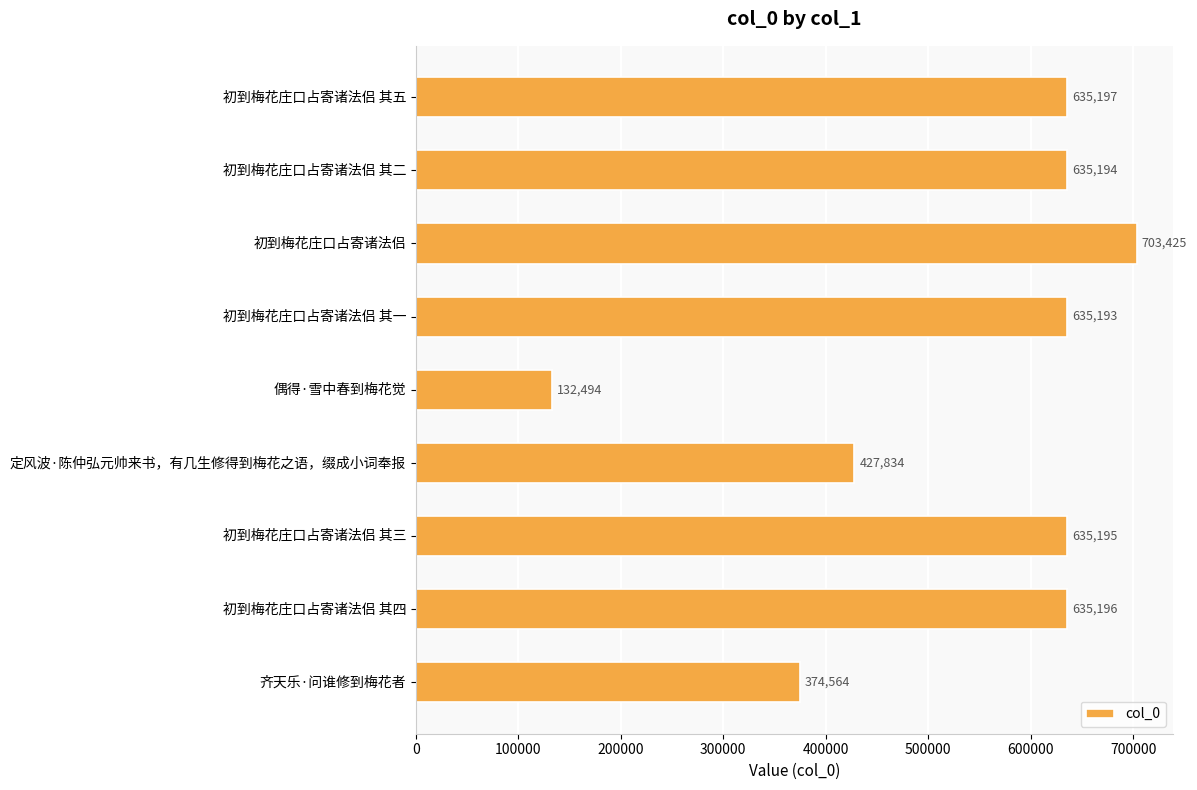

Rank the categories by value from lowest to highest.

偶得·雪中春到梅花觉, 齐天乐·问谁修到梅花者, 定风波·陈仲弘元帅来书，有几生修得到梅花之语，缀成小词奉报, 初到梅花庄口占寄诸法侣 其一, 初到梅花庄口占寄诸法侣 其二, 初到梅花庄口占寄诸法侣 其三, 初到梅花庄口占寄诸法侣 其四, 初到梅花庄口占寄诸法侣 其五, 初到梅花庄口占寄诸法侣